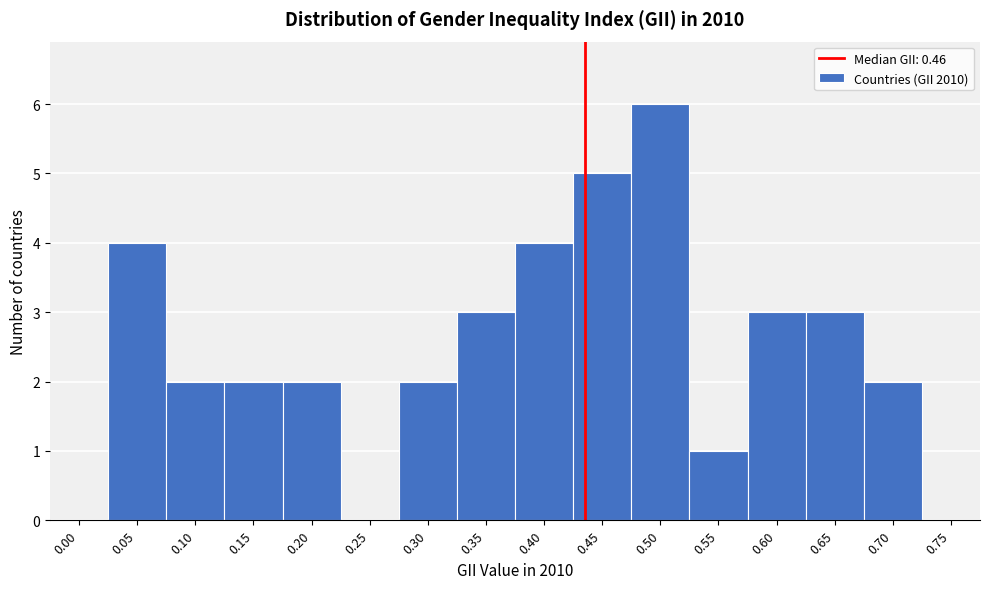

Reading right to left, list all the values displayed in this chart.

0.75=0	0.70=2	0.65=3	0.60=3	0.55=1	0.50=6	0.45=5	0.40=4	0.35=3	0.30=2	0.25=0	0.20=2	0.15=2	0.10=2	0.05=4	0.00=0